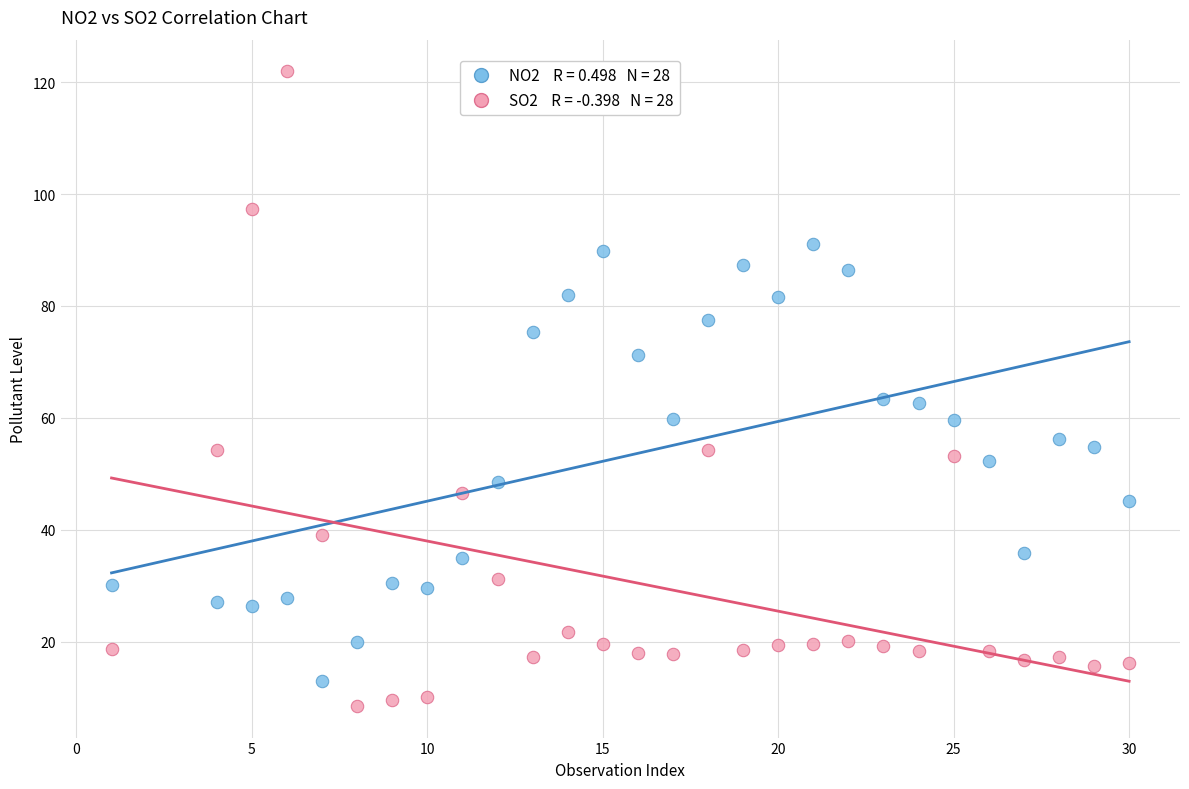

Across all data points, what is the range of X values (max minus min)?

29.0